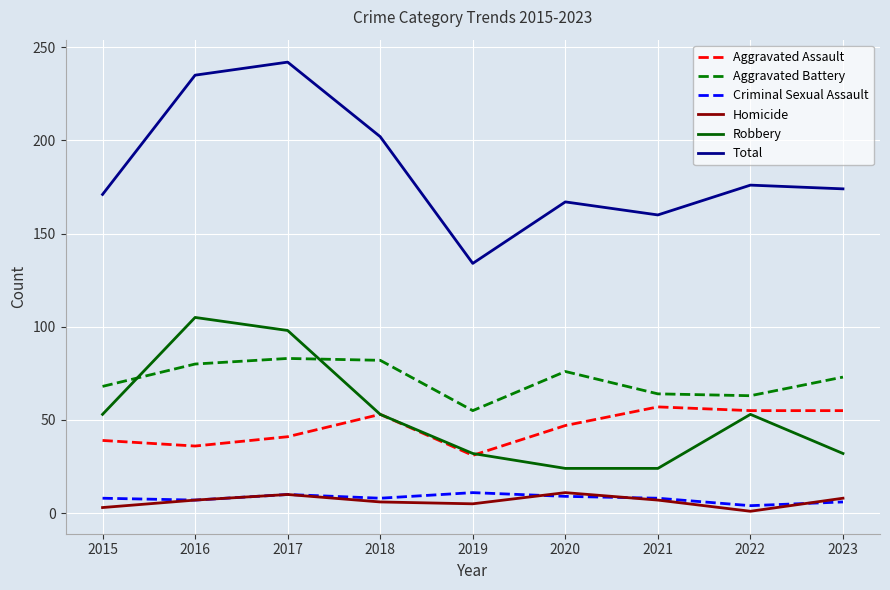

Which series changed the most between 2015 and 2021?

Robbery